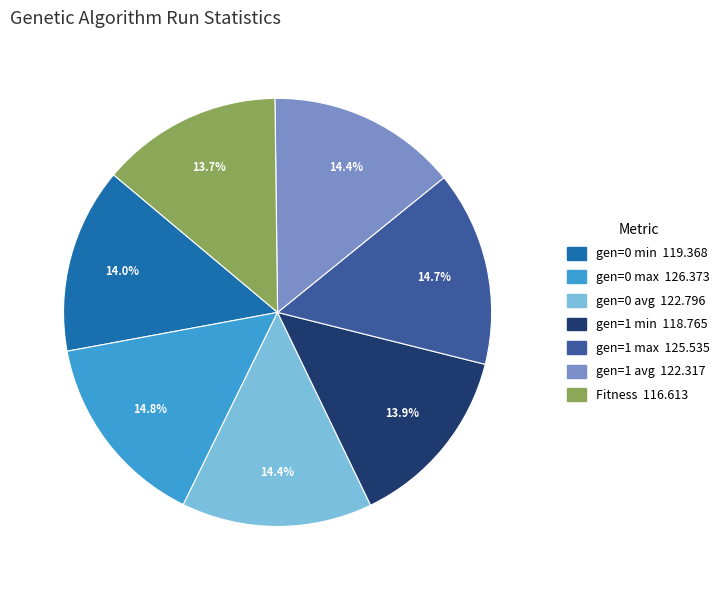

What is the ratio of the value at Fitness to the value at gen=0 min?

1.0